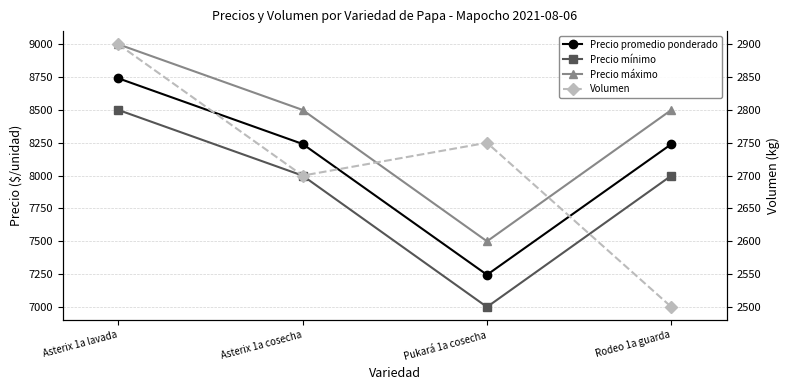

Where is Precio promedio ponderado nearest to the value 7993?

Rodeo 1a guarda